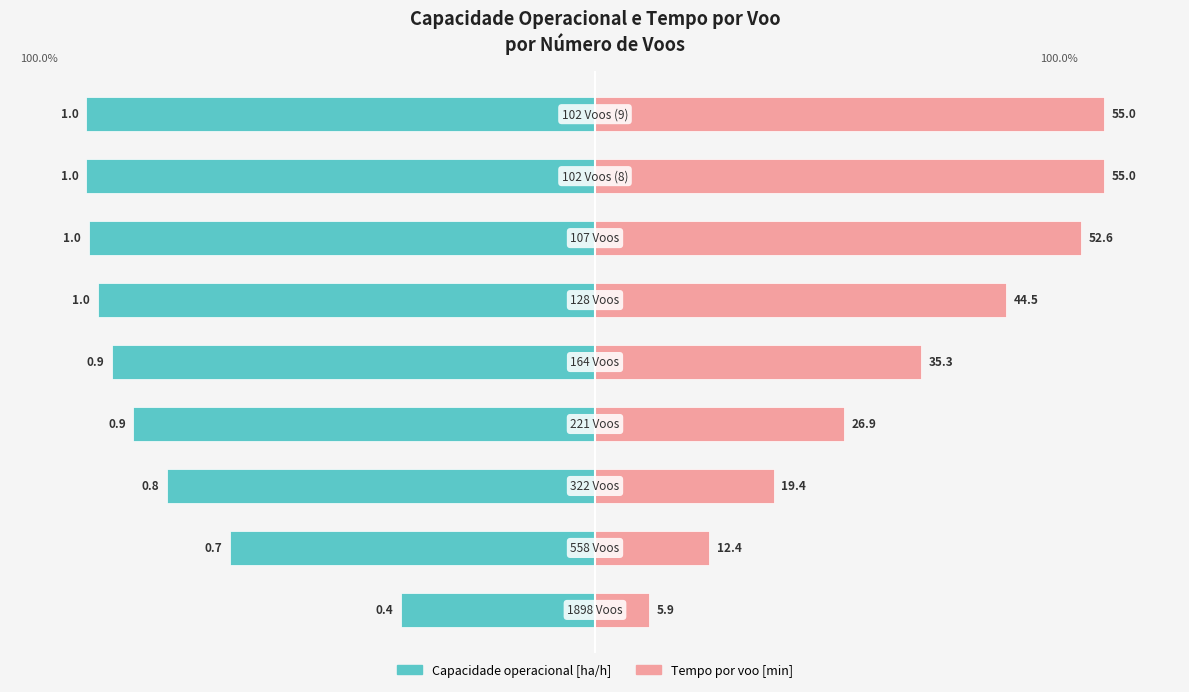

What are all the series names shown in the legend?

Capacidade operacional [ha/h], Tempo por voo [min]